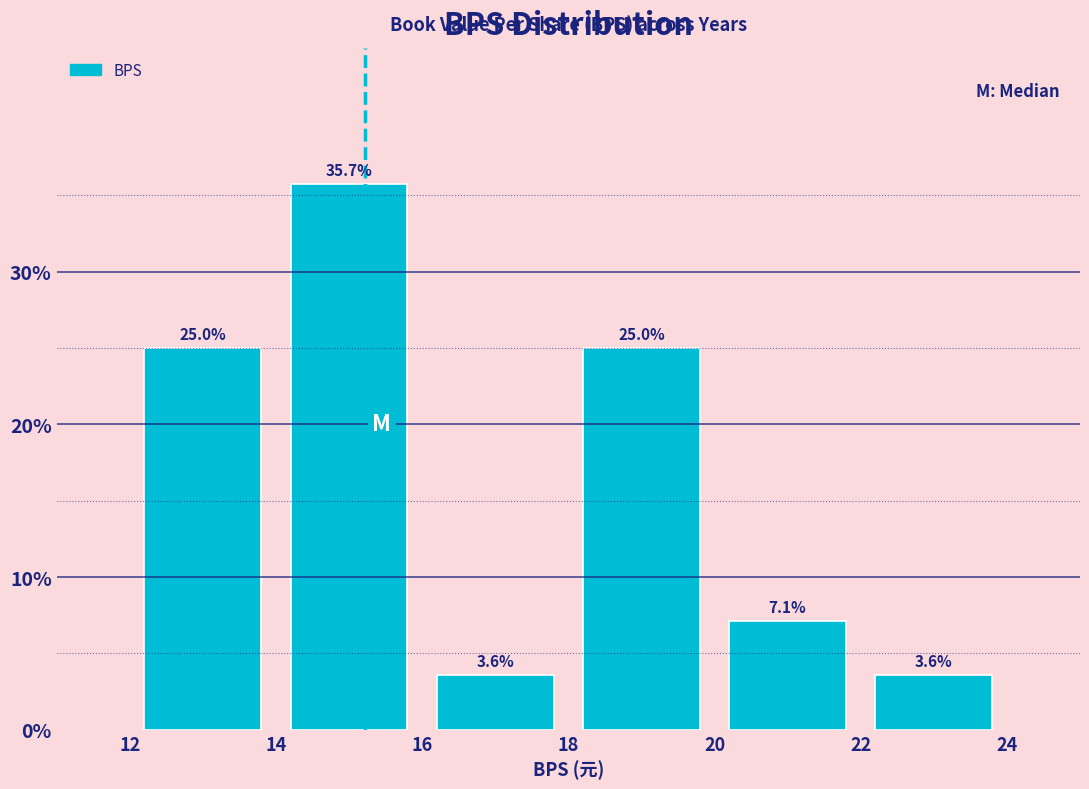

Over which range of the x-axis is the bar tallest?

14 to 16